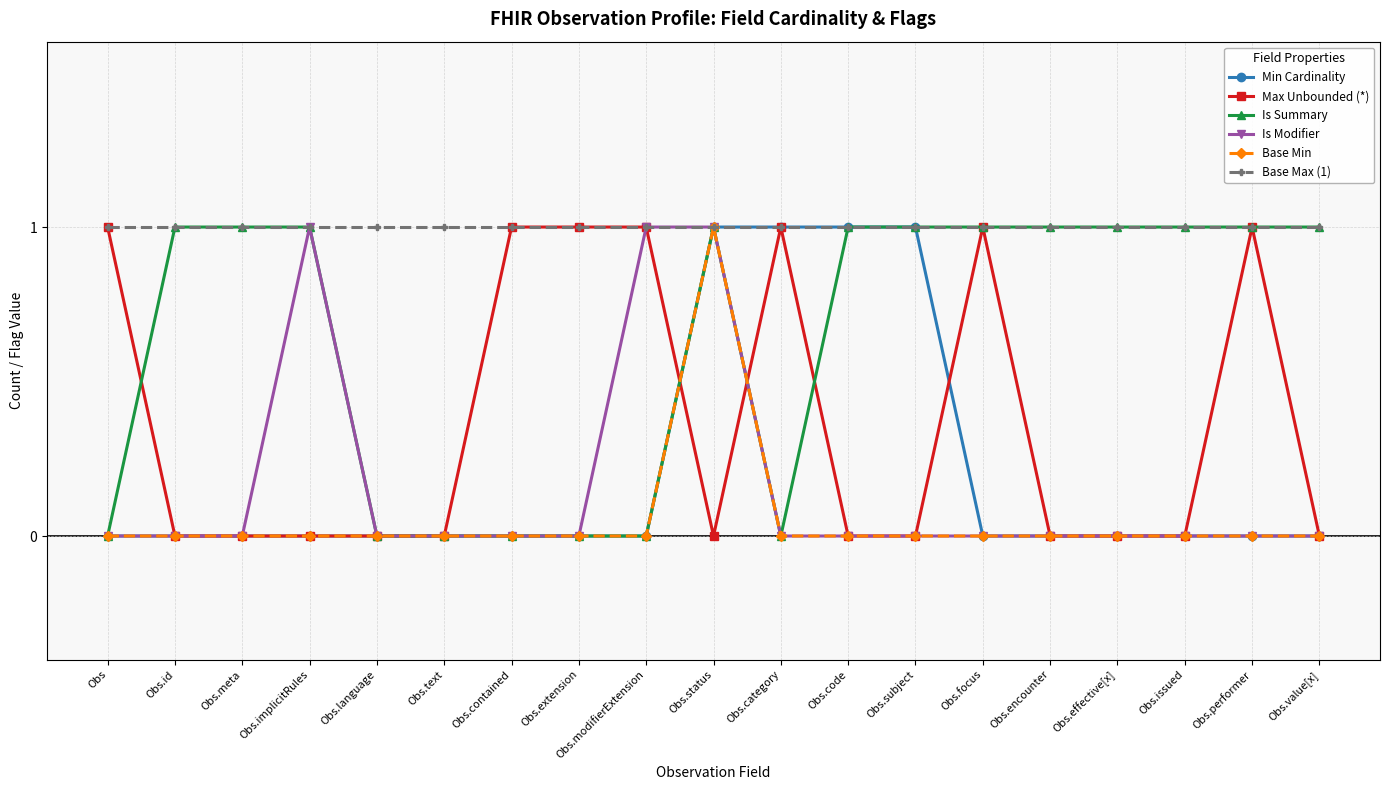

What is the maximum value for Base Min?

1